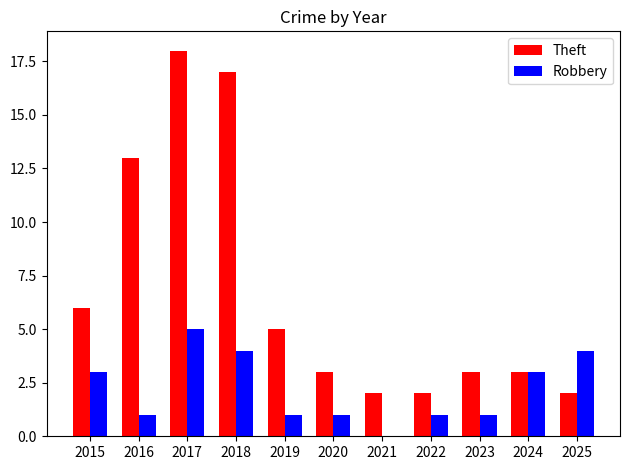

At which label does Robbery reach its peak?

2017